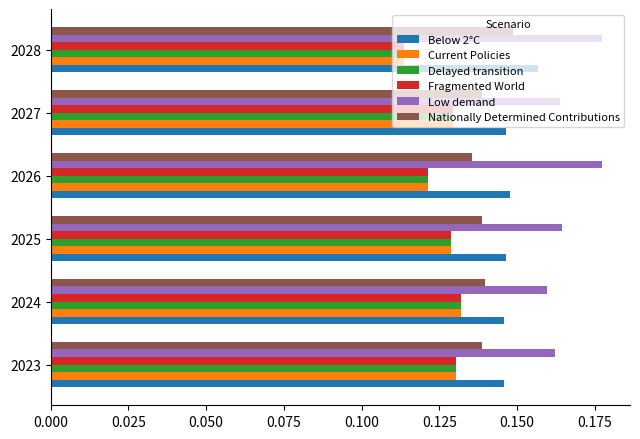

Count the Below 2°C values in the range 0 to 1.

6